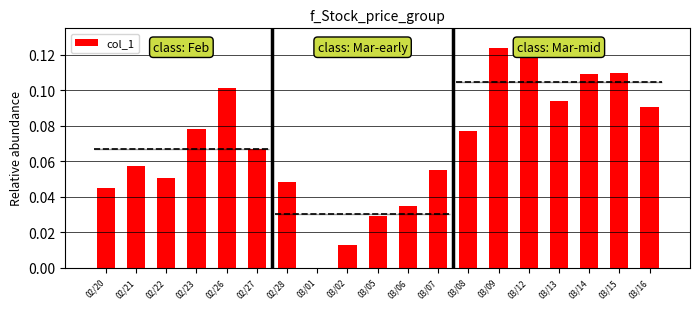

List the labels in order of value, largest first.

03/12, 03/09, 03/15, 03/14, 02/26, 03/13, 03/16, 02/23, 03/08, 02/27, 02/21, 03/07, 02/22, 02/28, 02/20, 03/06, 03/05, 03/02, 03/01